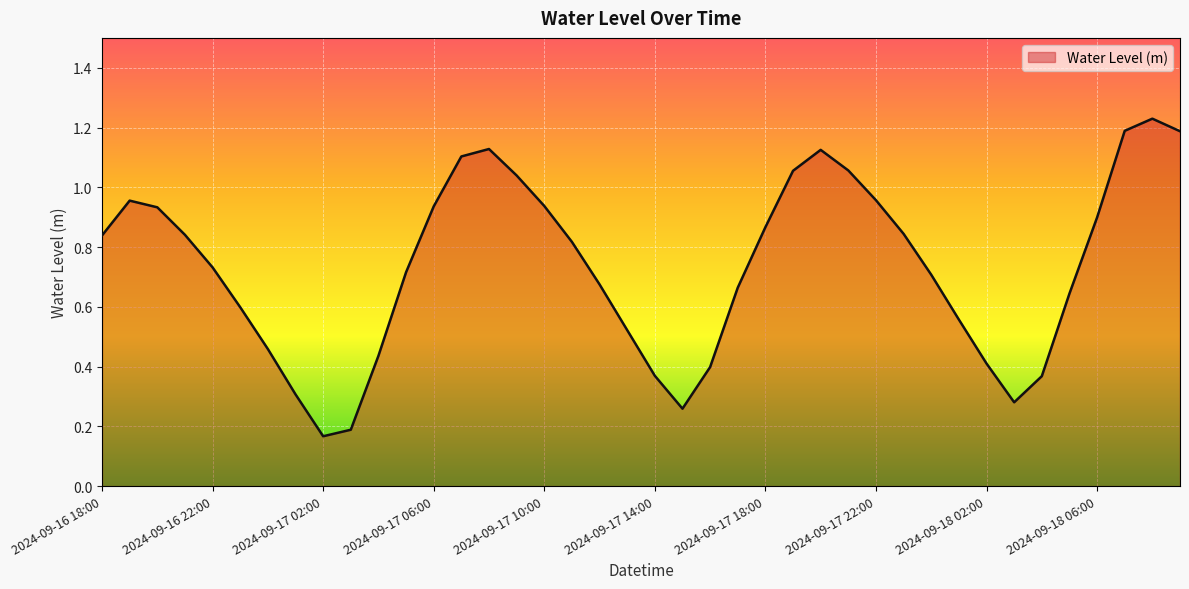

What is the minimum value shown in the chart?

0.2